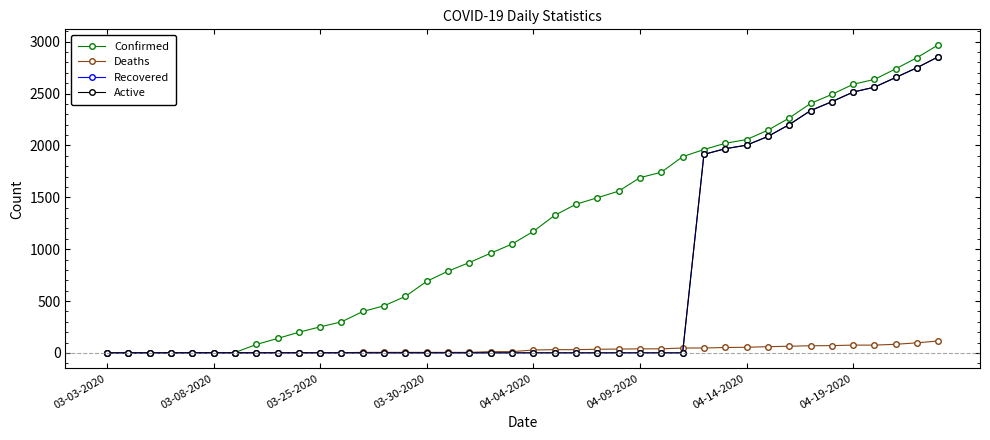

What is the difference between the maximum and minimum values in the Deaths series?

115